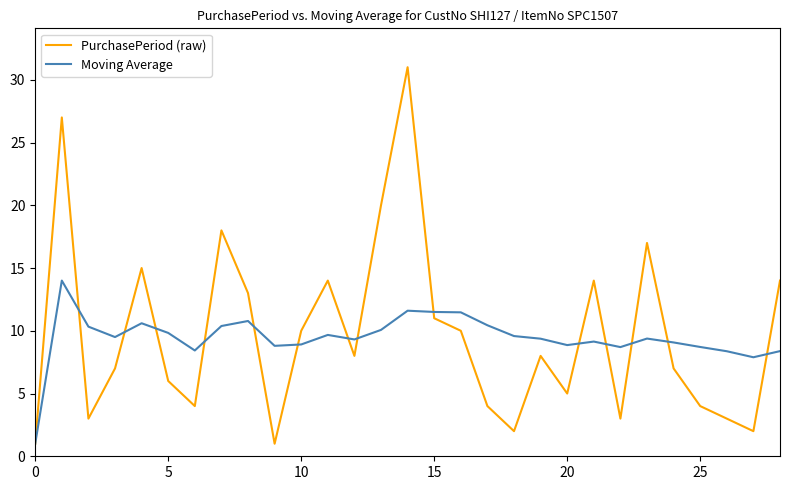

Which series has the widest spread of values?

PurchasePeriod (raw)